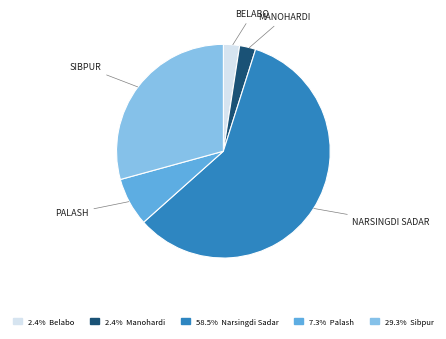

Count the number of slices in the pie.

5